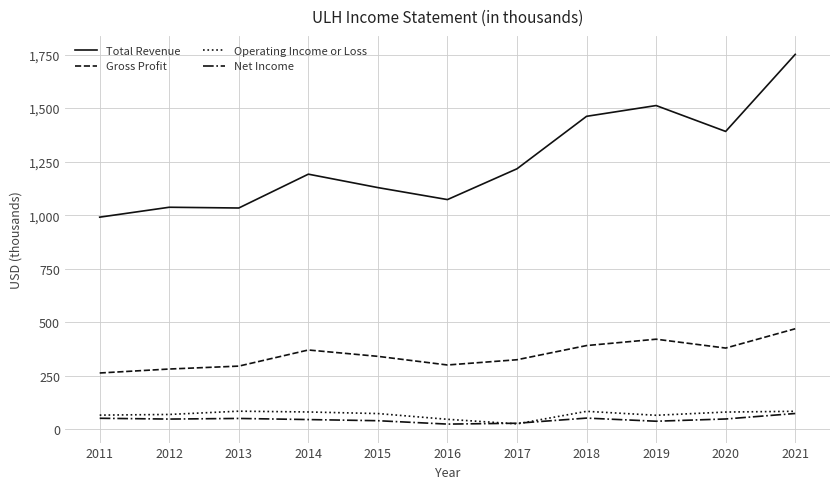

Does the chart have visible grid lines?

Yes